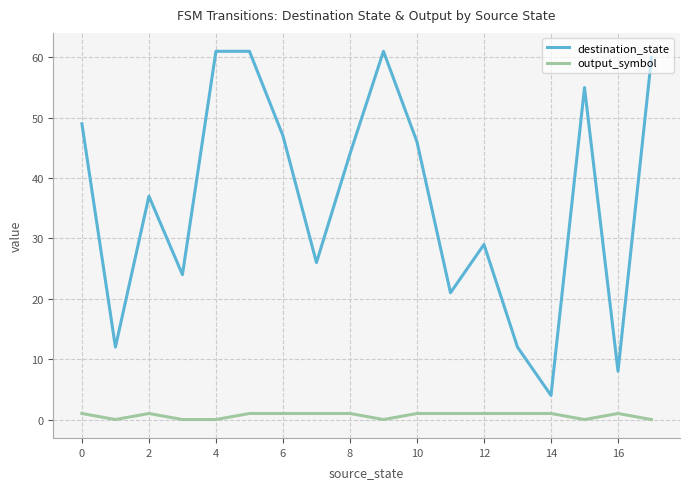

Which series has the largest range (max minus min)?

destination_state